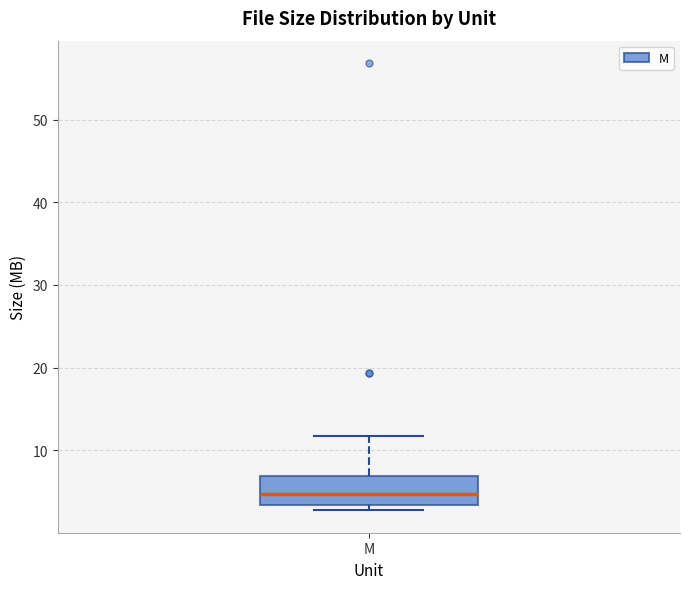

Read this box plot against the y-axis: the position of the median line, the range covered by the box, and the ends of both whiskers. The values are not printed on the chart, so give them approximately, as read against the axis.

median 5, box 3 to 7, whiskers 3 (just below the box's lower edge) to 12